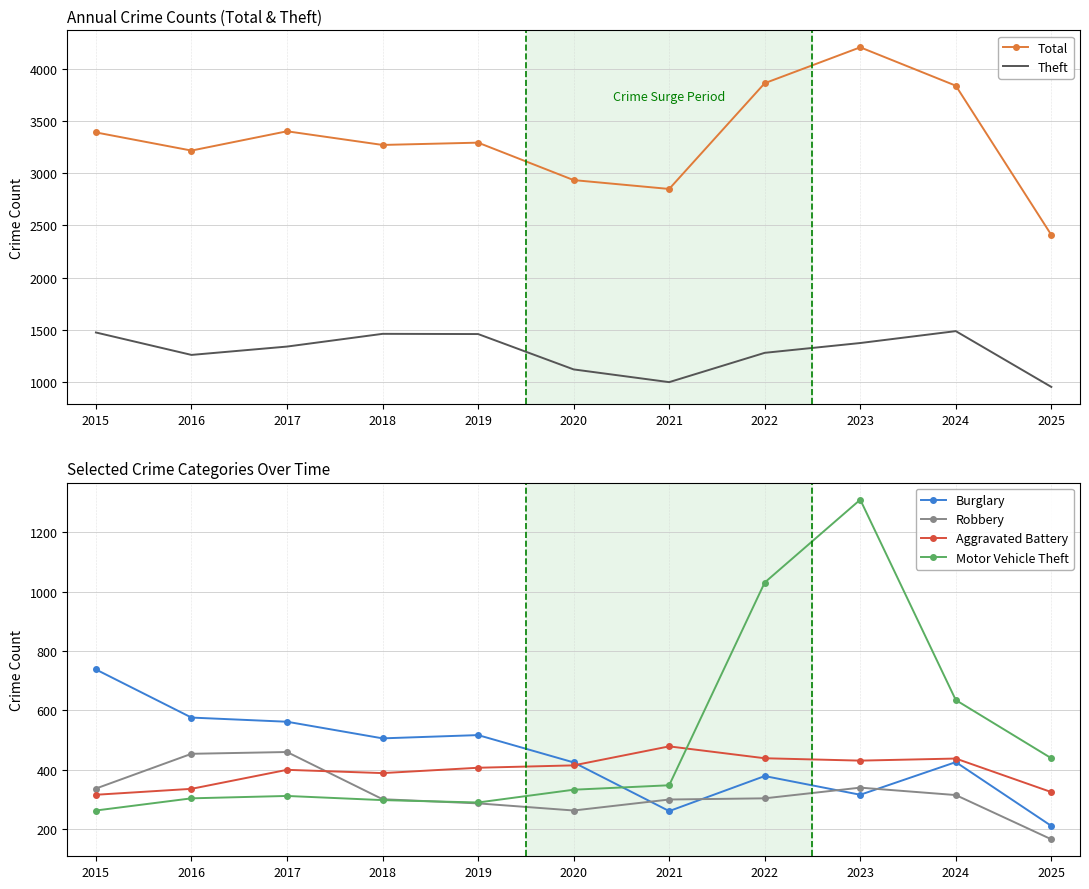

What is the sum of all Burglary values?

4917